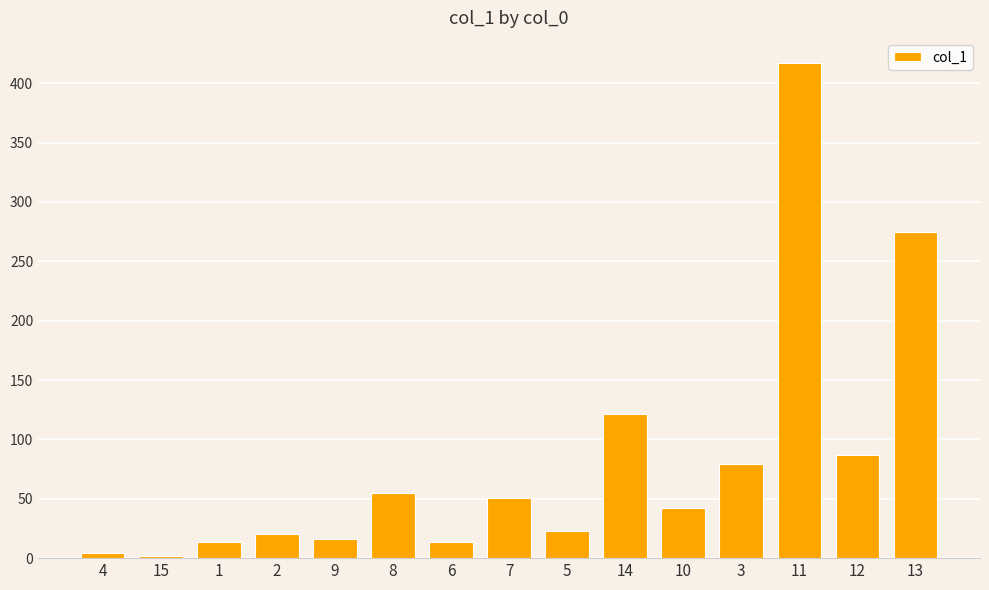

Is it true that the value at 4 is 4.7?

True